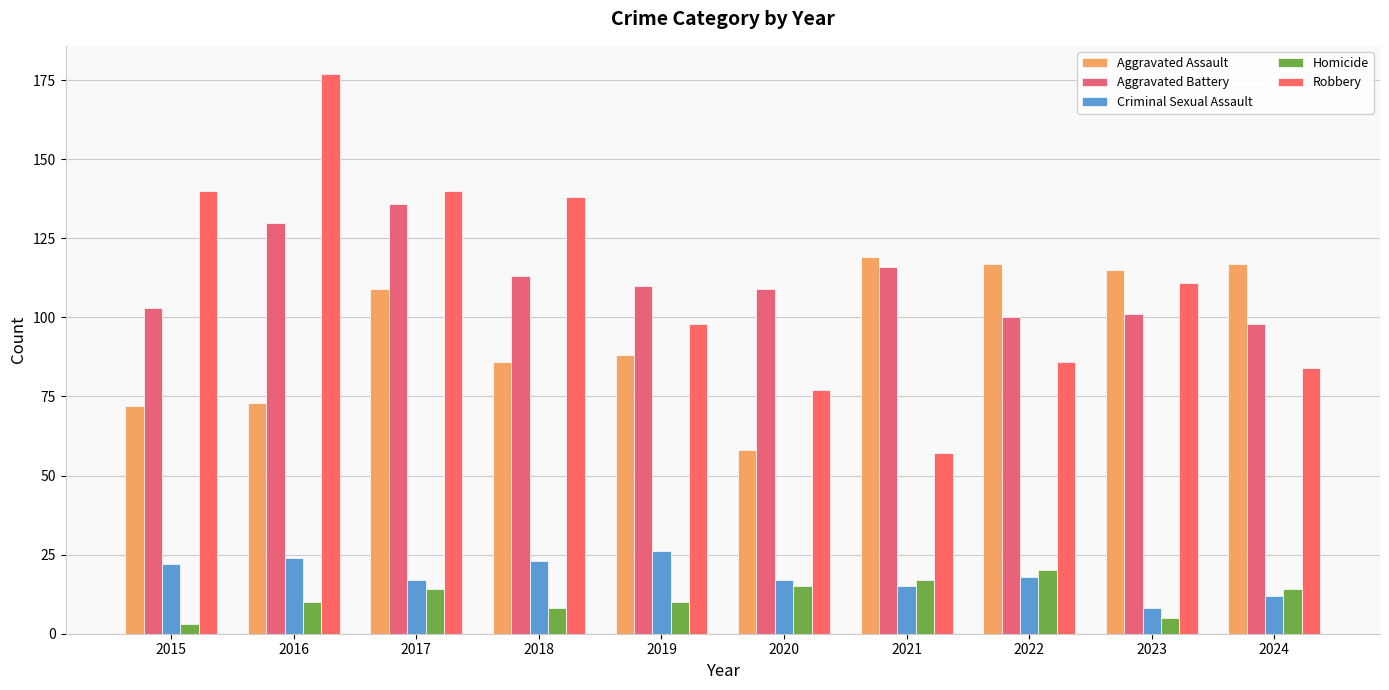

Reading left to right, transcribe all the data shown in this chart.

Aggravated Assault: 2015=72	2016=73	2017=109	2018=86	2019=88	2020=58	2021=119	2022=117	2023=115	2024=117
Aggravated Battery: 2015=103	2016=130	2017=136	2018=113	2019=110	2020=109	2021=116	2022=100	2023=101	2024=98
Criminal Sexual Assault: 2015=22	2016=24	2017=17	2018=23	2019=26	2020=17	2021=15	2022=18	2023=8	2024=12
Homicide: 2015=3	2016=10	2017=14	2018=8	2019=10	2020=15	2021=17	2022=20	2023=5	2024=14
Robbery: 2015=140	2016=177	2017=140	2018=138	2019=98	2020=77	2021=57	2022=86	2023=111	2024=84